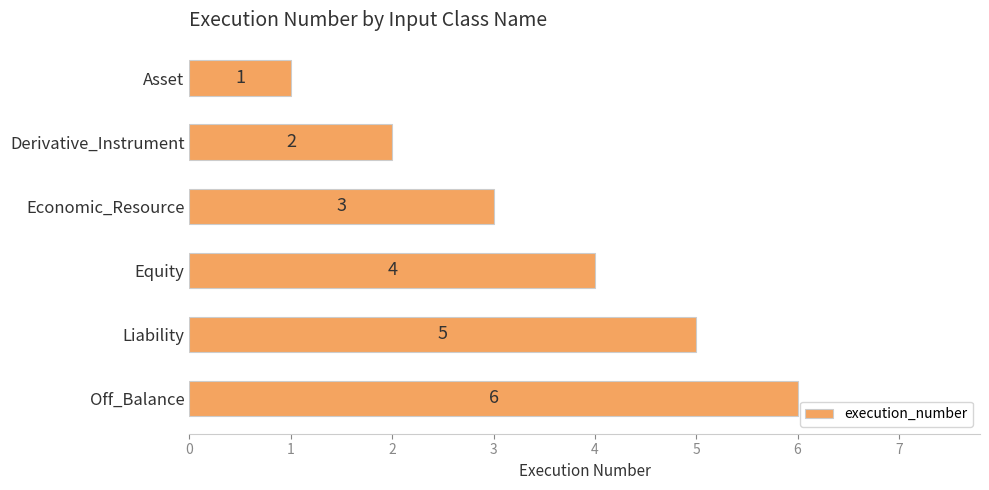

The chart shows a value of 4 at Equity. True or false?

True